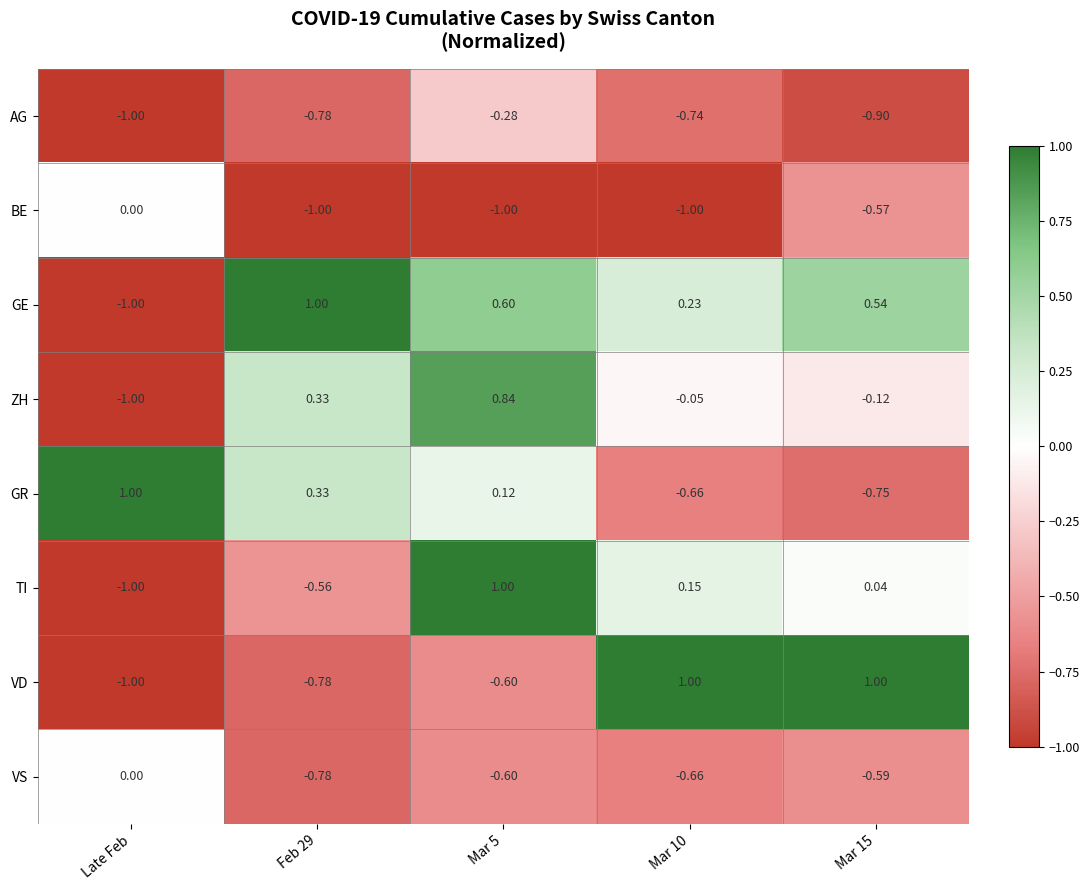

Is the value of AG at Mar 10 greater than the value of ZH at Mar 15?

No